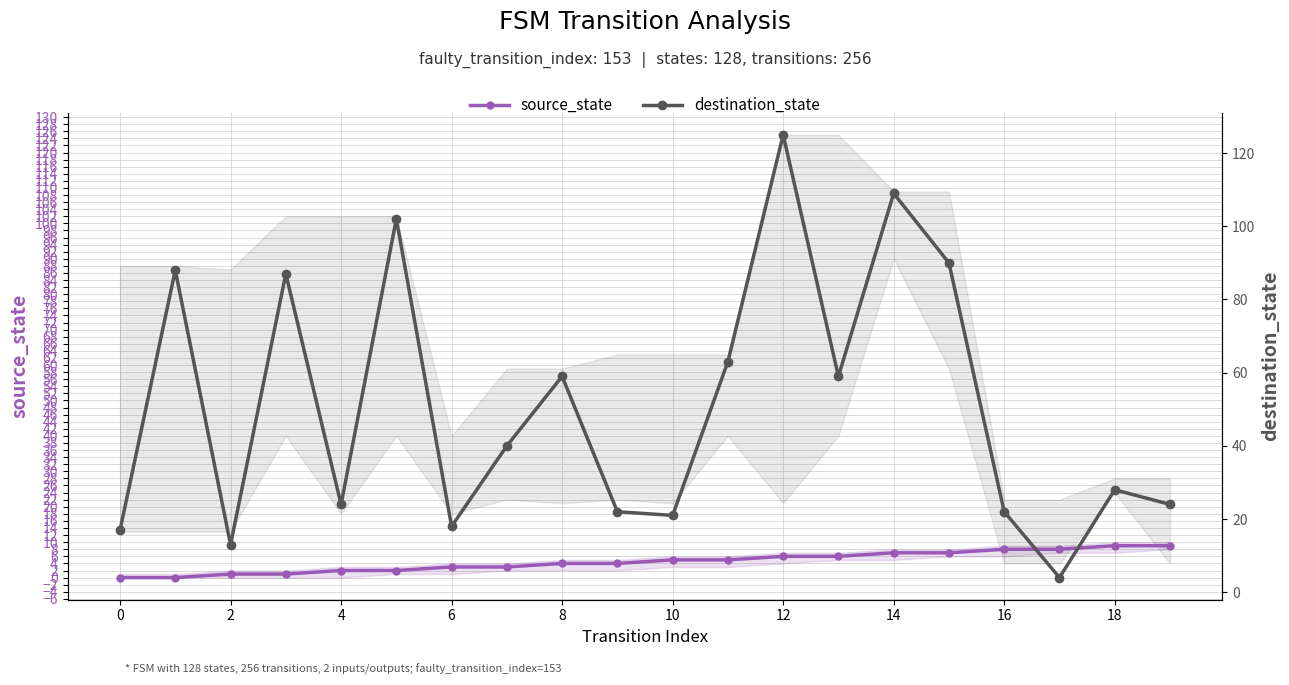

Where do source_state and destination_state first cross each other?

16 and 17